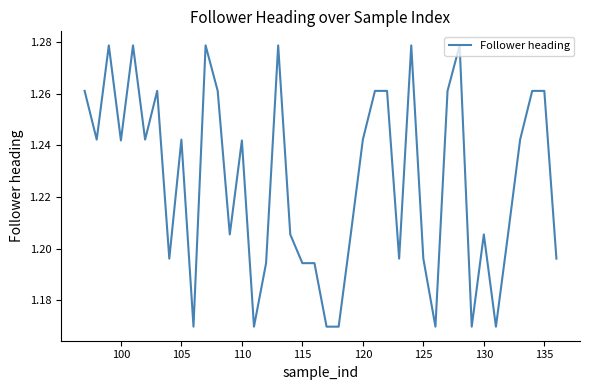

The value at 130 is 0.7. True or false?

False